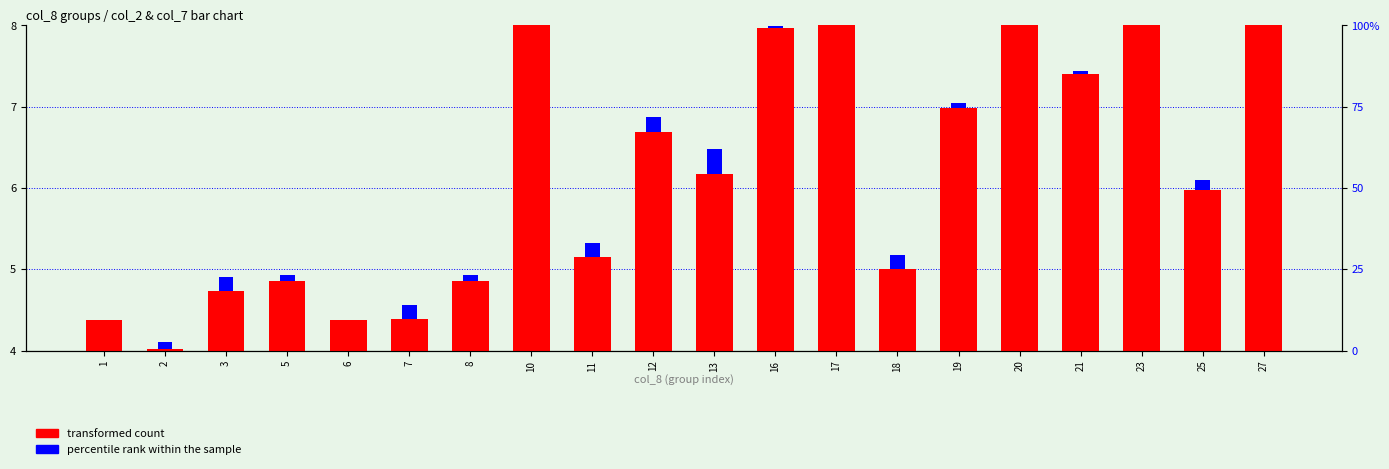

At which category is the sum across all series the highest?

27